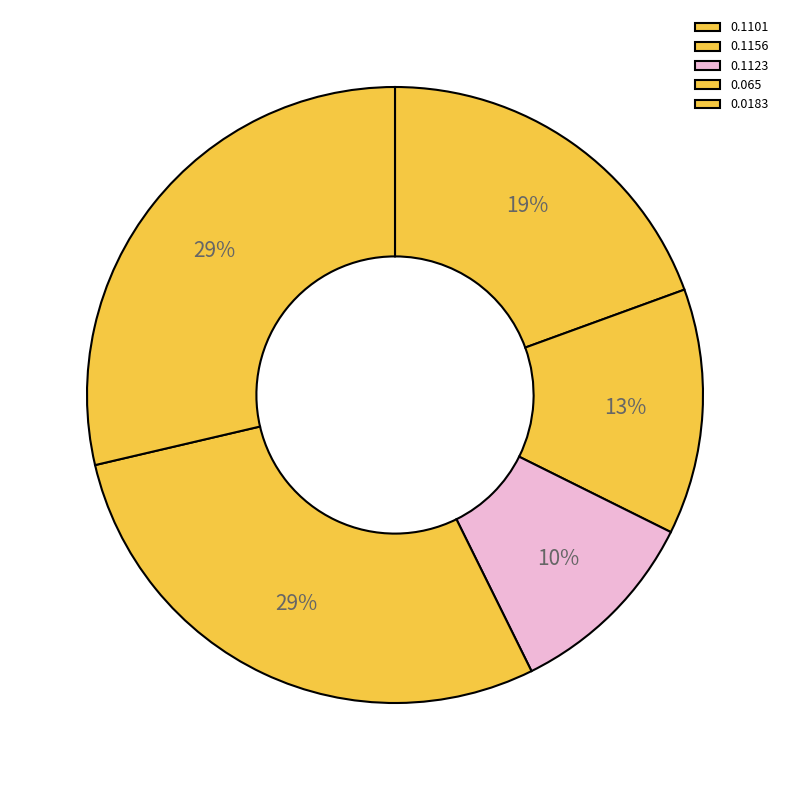

Count the number of slices in the pie.

5